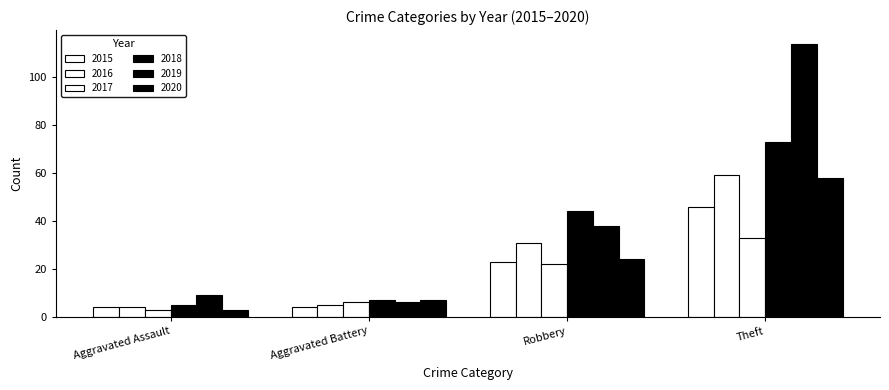

How many data points does each series have?

4